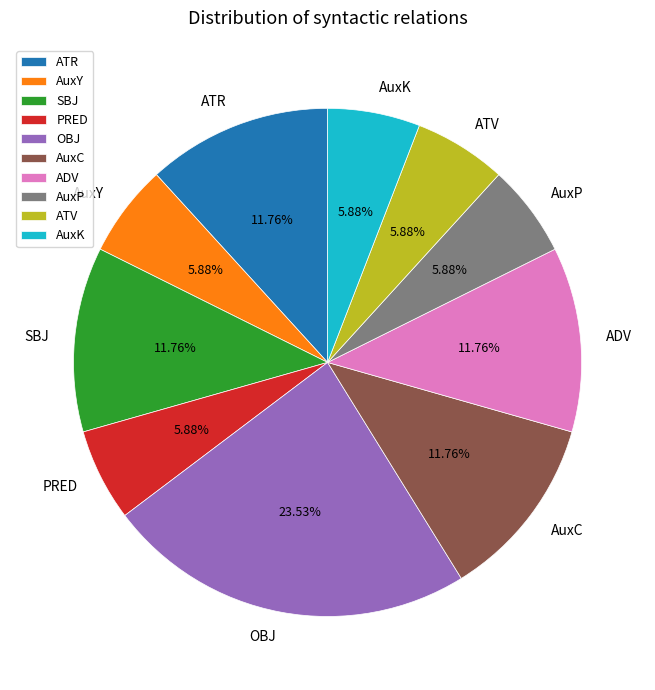

To the nearest percent, what is the difference between the largest and smallest slice percentages?

18%